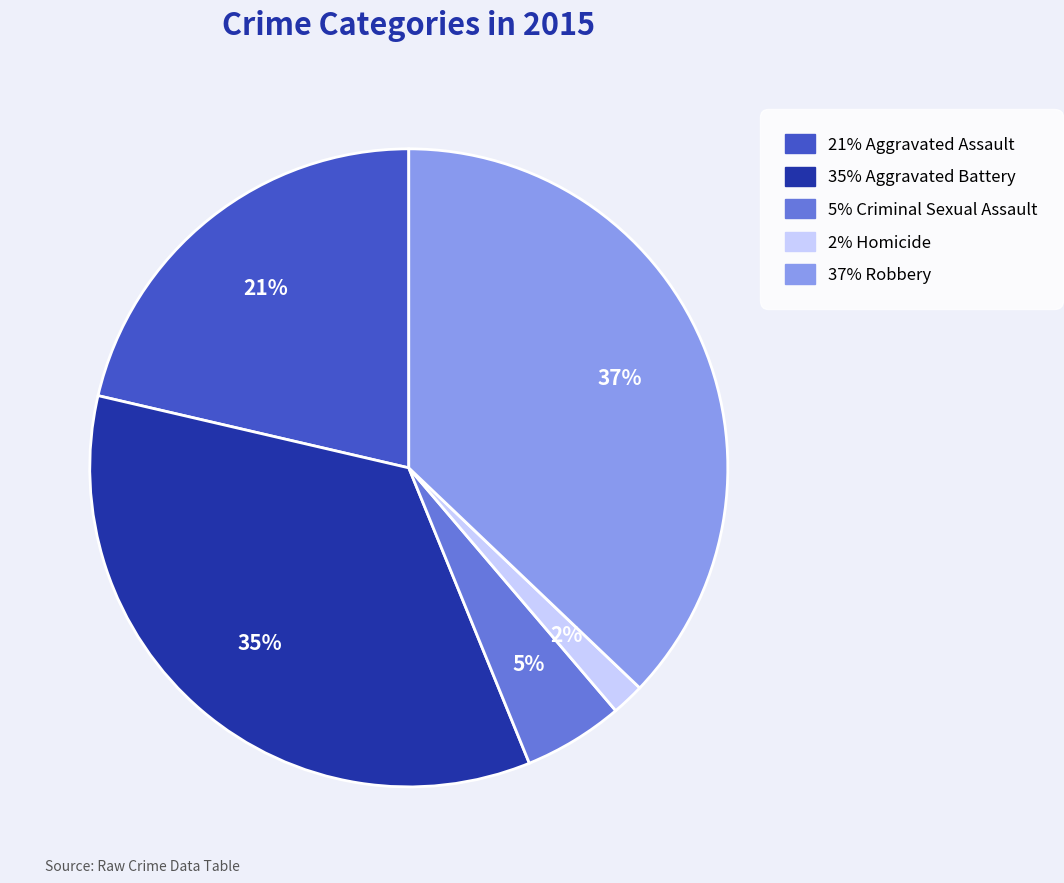

To the nearest percent, what is the average slice percentage?

20%